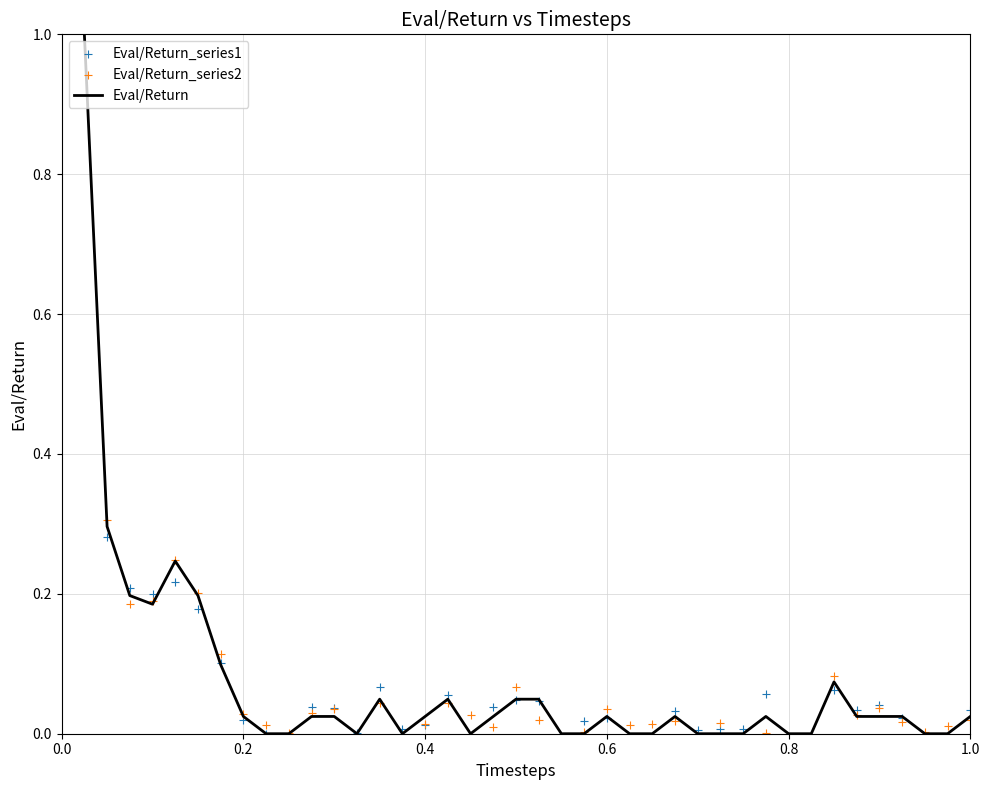

What are all the series names shown in the legend?

Eval/Return, Eval/Return_series1, Eval/Return_series2